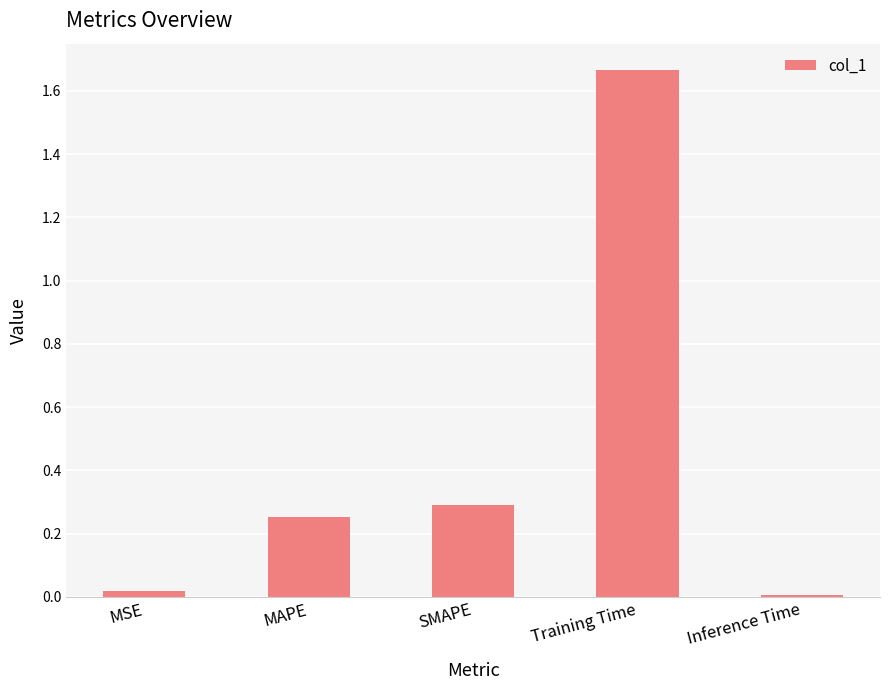

What is the label of the 5th bar from the left?

Inference Time